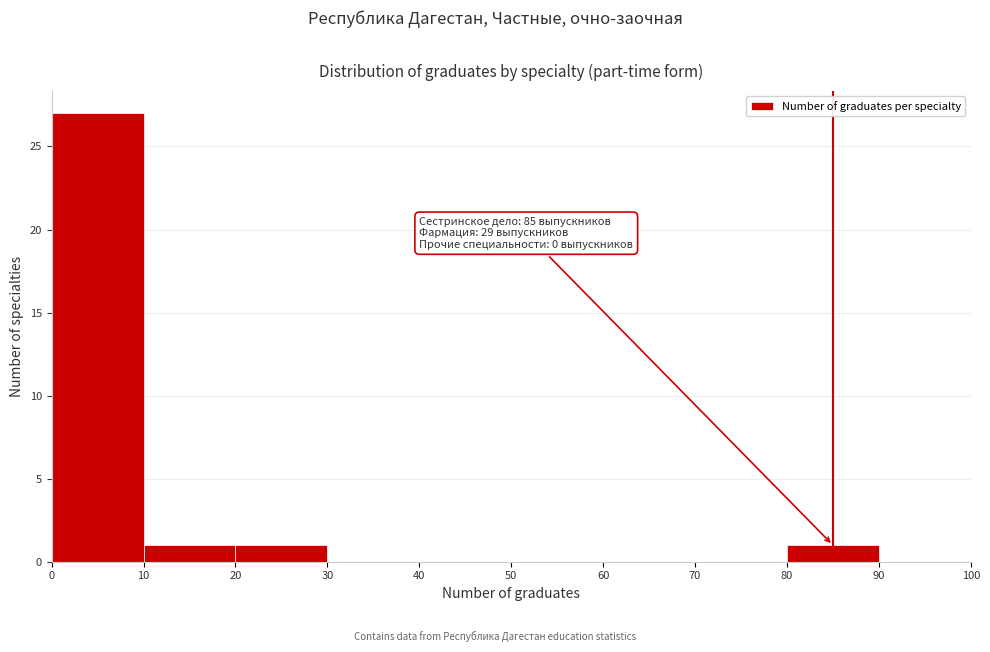

Which range on the x-axis has the tallest bar?

0 to 10